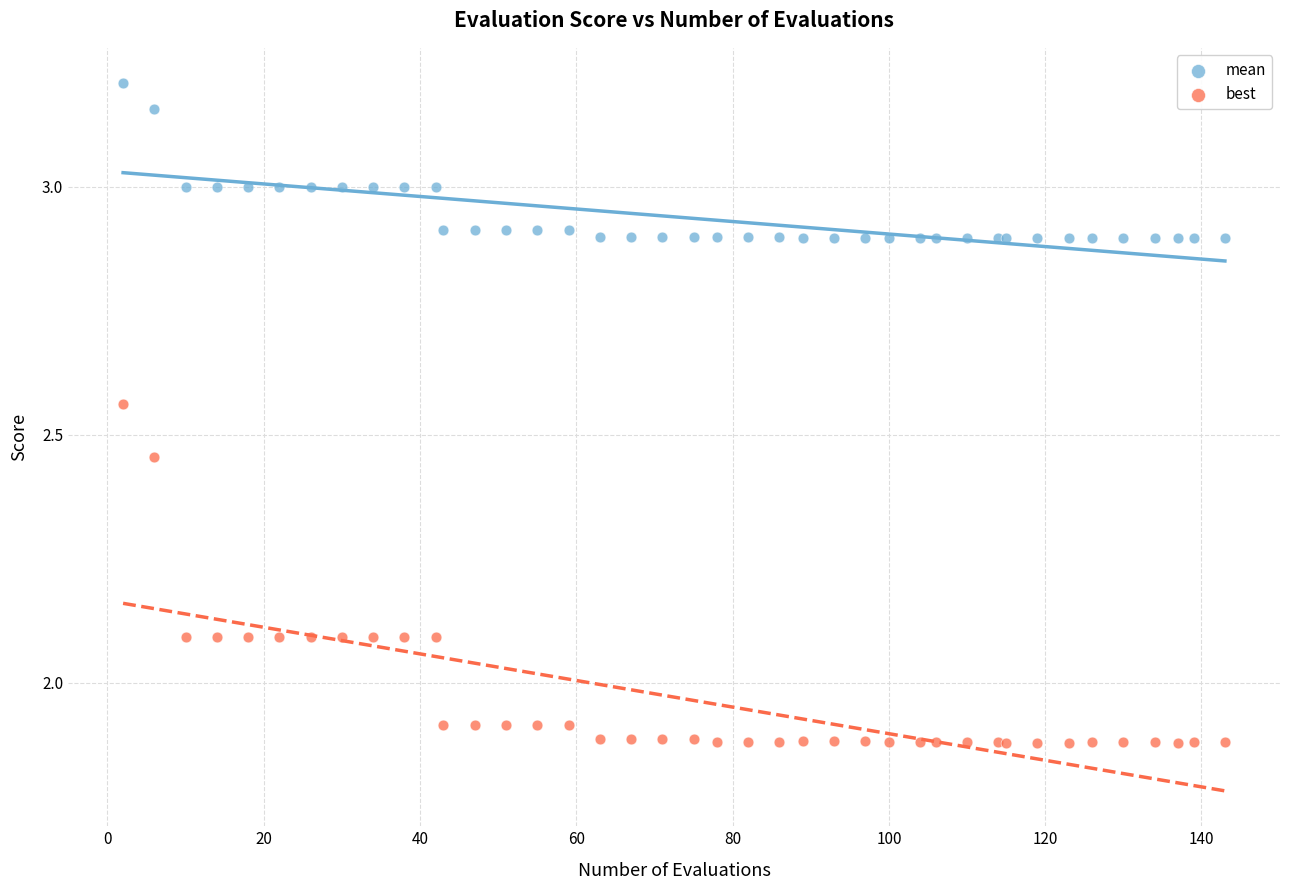

Which series has the widest spread of Y values?

best